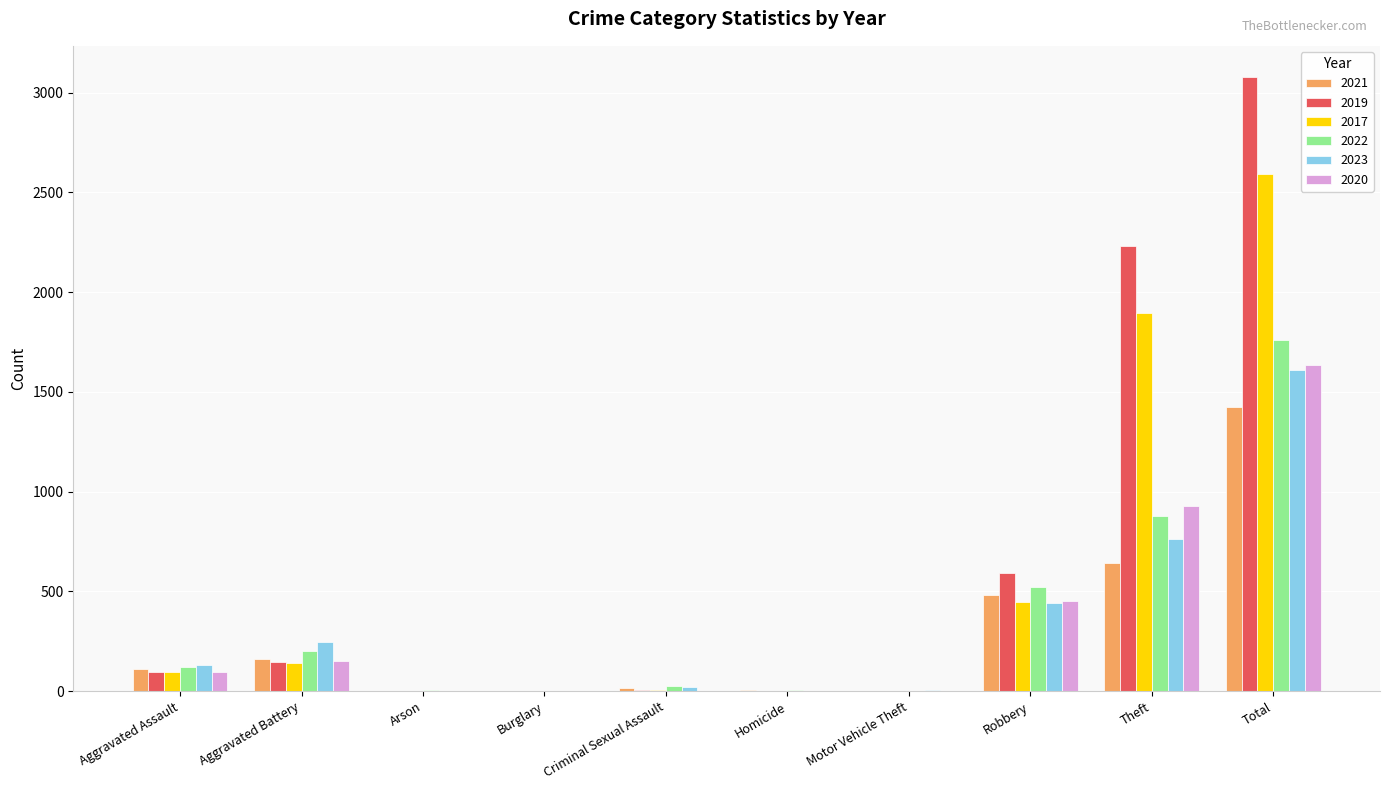

At which category is the sum across all series the highest?

Total